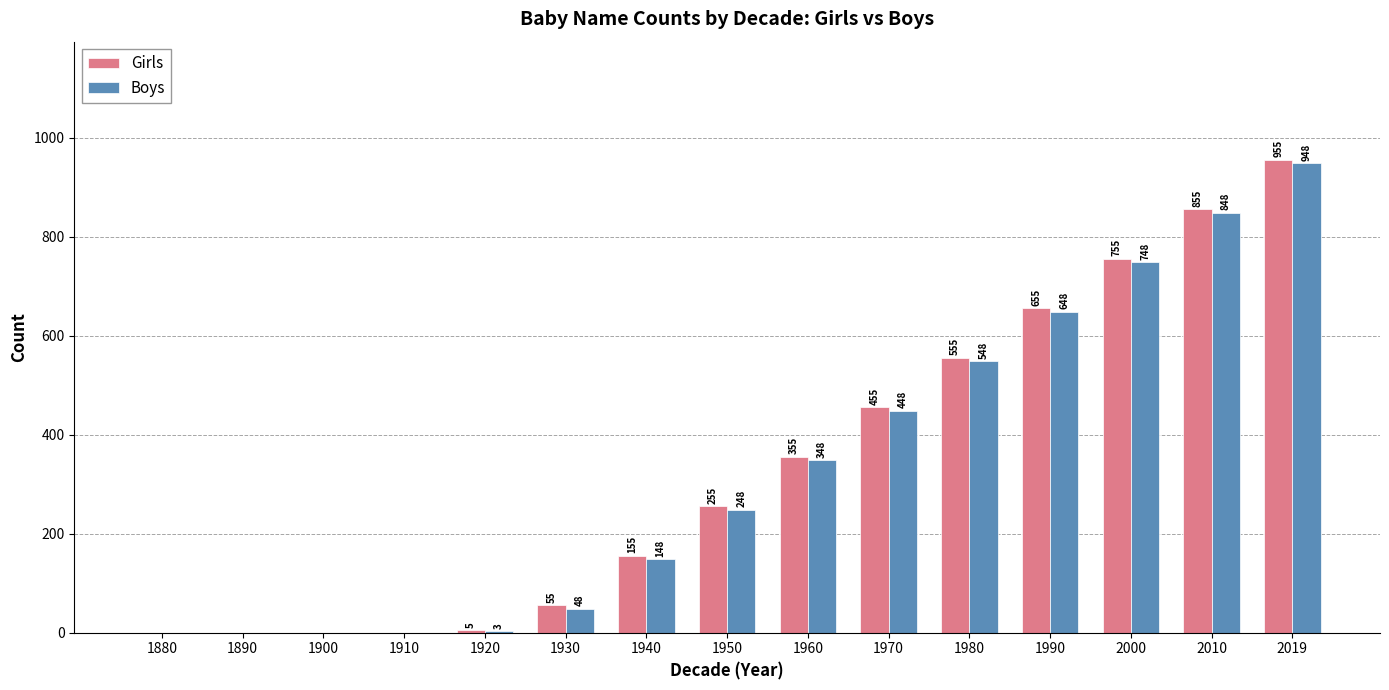

What are all the series names shown in the legend?

Girls, Boys